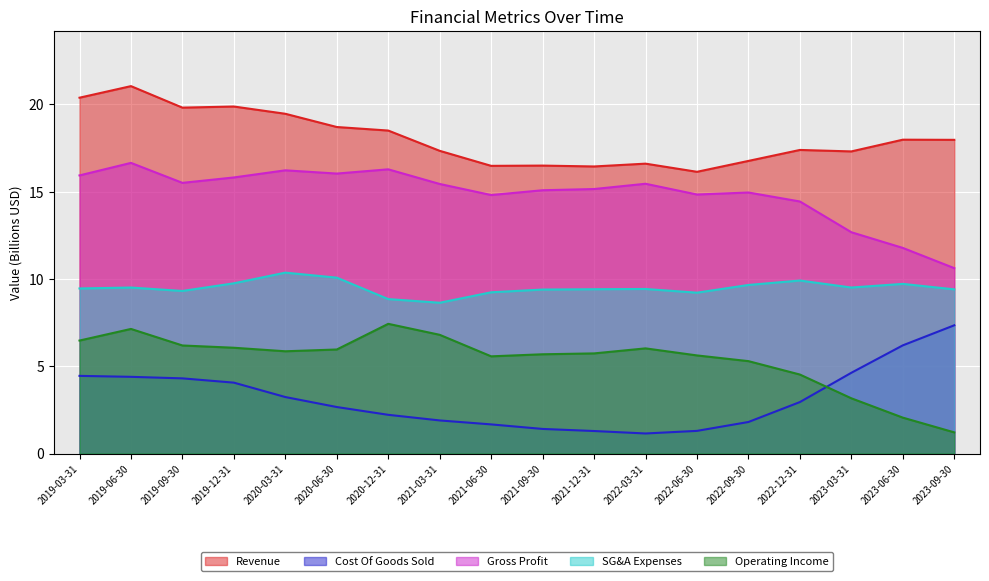

True or false: Gross Profit and SG&A Expenses intersect in this chart.

False